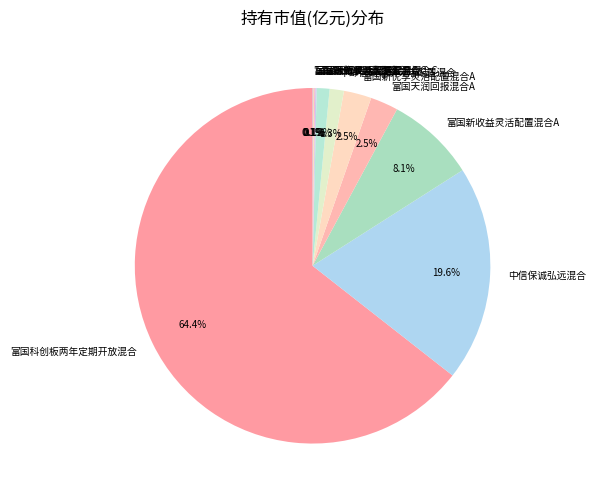

Which category has the biggest portion of the pie?

富国科创板两年定期开放混合